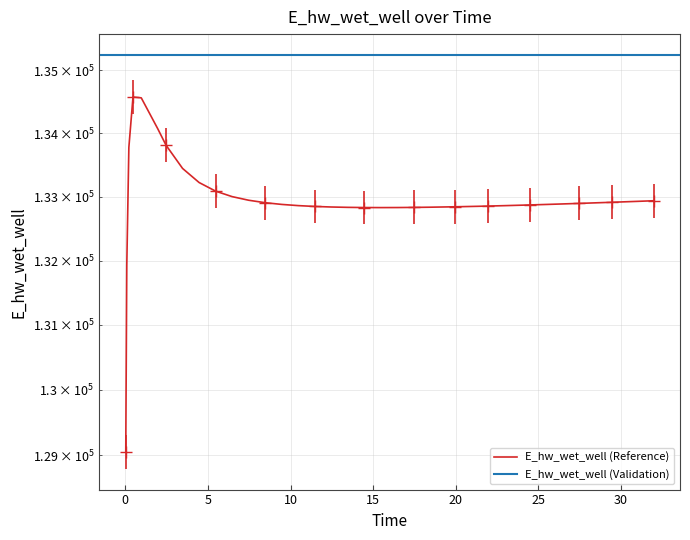

Reading left to right, transcribe all the data shown in this chart.

0.03125=129050.4	0.09375=131932.5	0.21875=133777.4	0.46875=134574.6	0.96875=134561.9	1.96875=134070.5	2.46875=133810.6	3.46875=133444.4	4.46875=133222.7	5.46875=133087.0	6.46875=133000.9	7.46875=132944.2	8.46875=132905.5	9.46875=132878.7	10.46875=132859.9	11.46875=132846.9	12.46875=132838.1	13.46875=132832.6	14.46875=132829.7	15.46875=132828.8	16.46875=132829.6	17.46875=132831.8	18.46875=132835.1	19.46875=132839.4	19.96875=132841.9	20.46875=132844.2	21.46875=132849.7	21.96875=132852.8	22.96875=132859.5	23.96875=132866.6	24.46875=132870.3	25.46875=132878.1	26.46875=132886.3	27.46875=132894.7	27.96875=132899.1	28.96875=132908.0	29.46875=132912.6	30.46875=132921.9	30.96875=132926.6	31.96875=132936.2